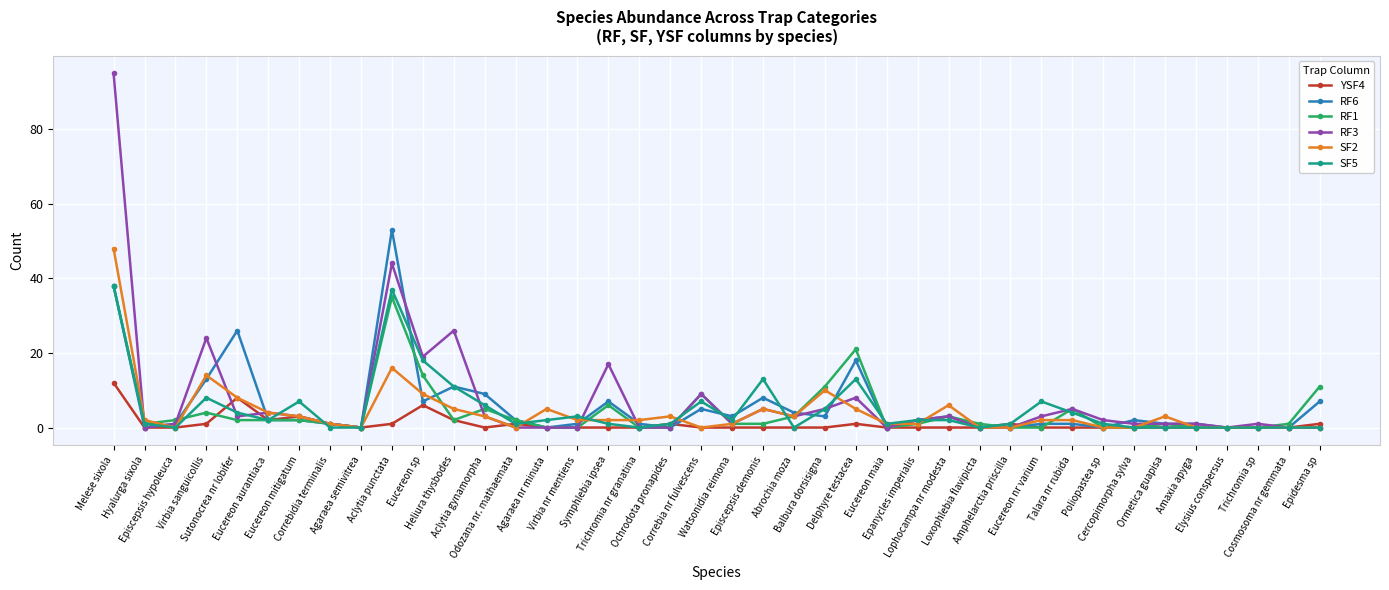

What is the greatest value displayed?

95